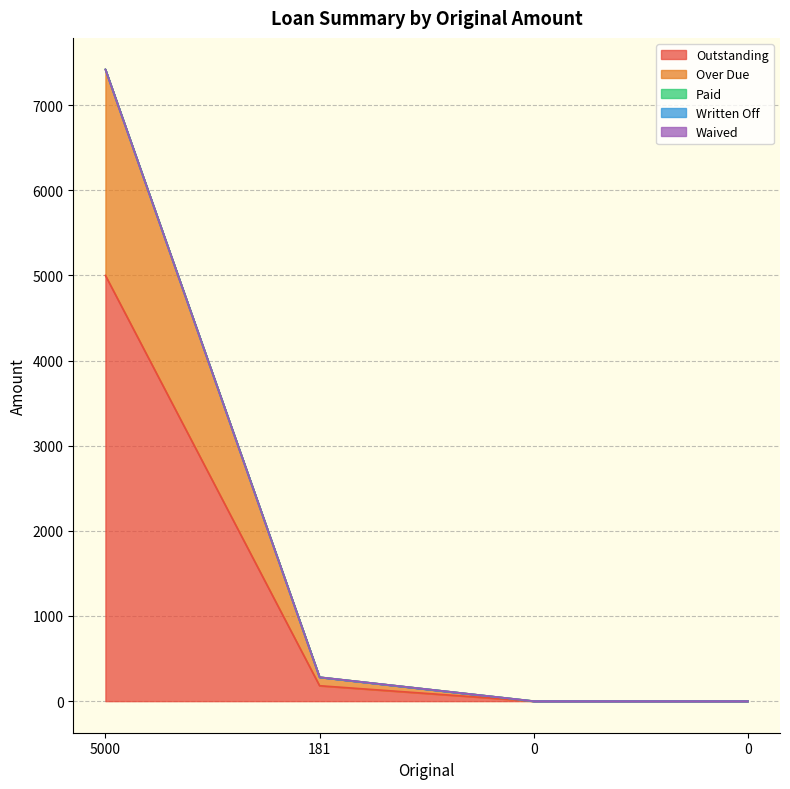

True or false: Written Off and Over Due intersect in this chart.

False